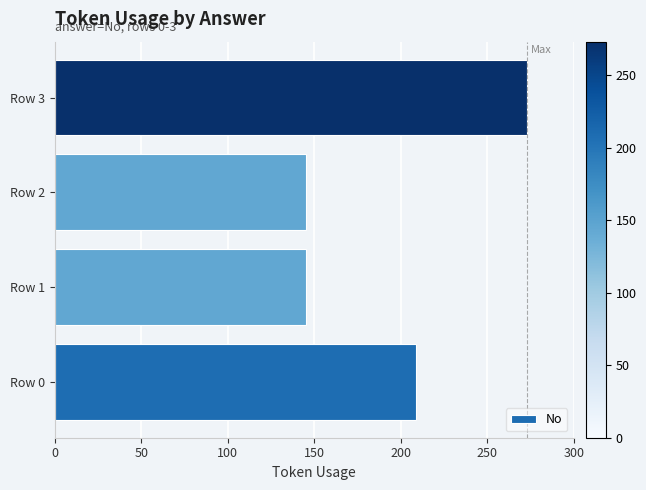

Are the bars grouped side by side (vs. stacked)?

No